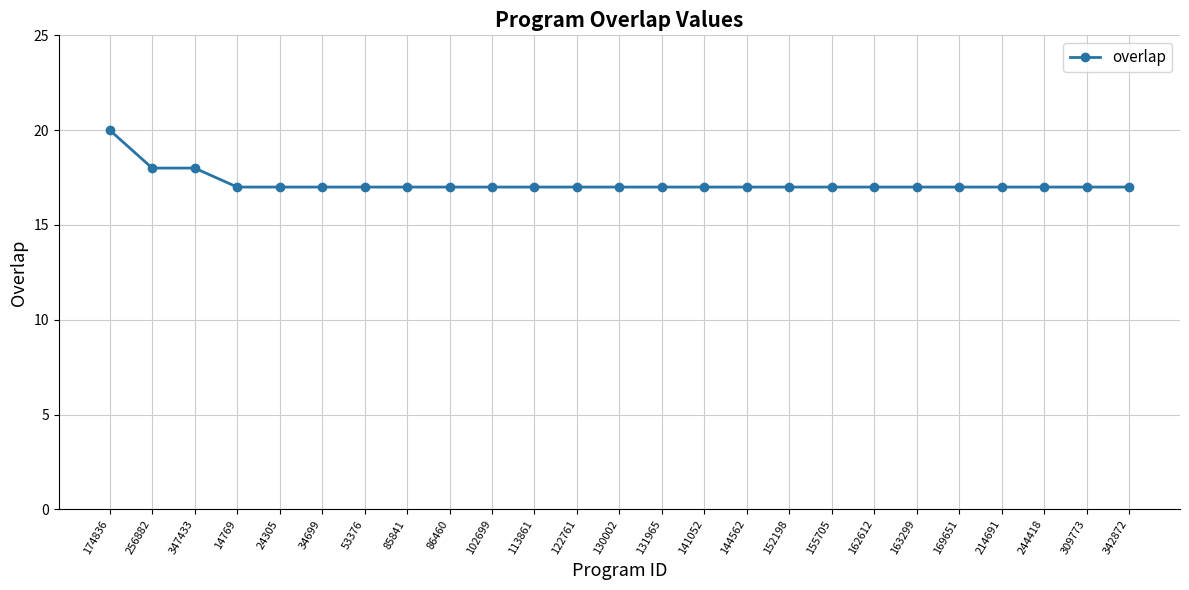

Does the chart display data point markers on the line(s)?

Yes